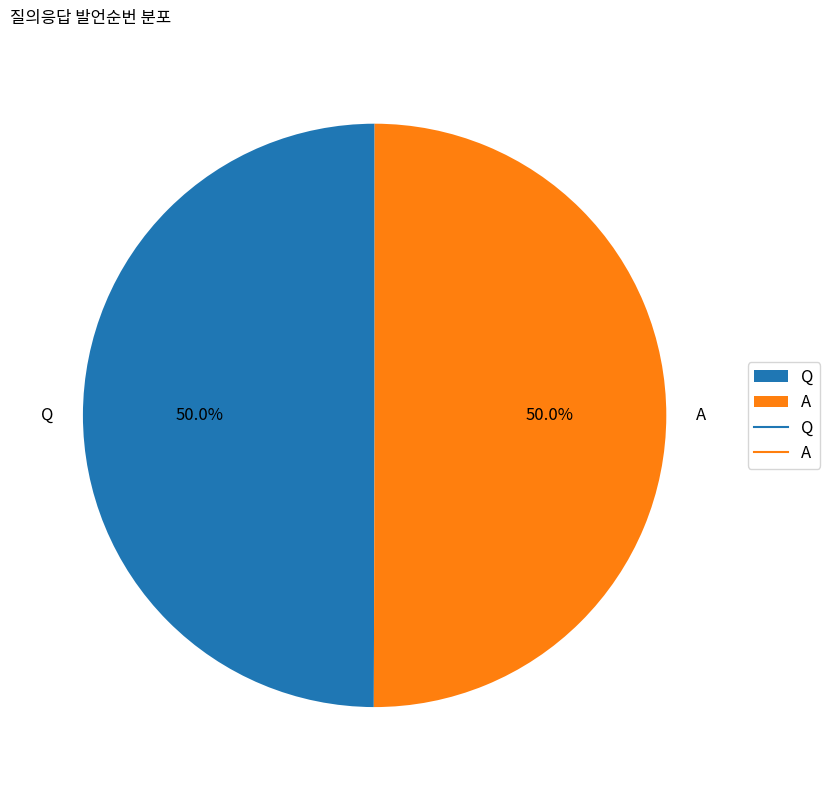

The A slice represents 50% of the pie. True or false?

True